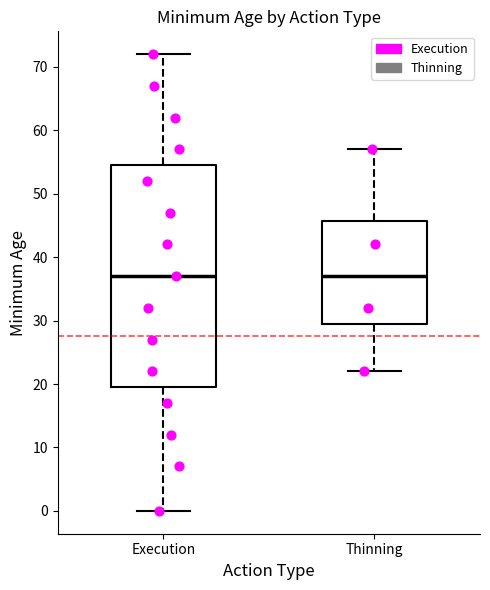

Where does the upper whisker of the box for Thinning end on the y-axis? The values are not printed on the chart, so give them approximately, as read against the axis.

57